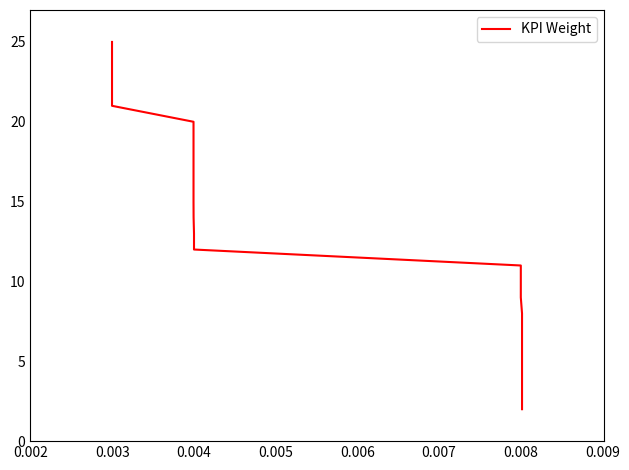

Does the chart display data point markers on the line(s)?

No